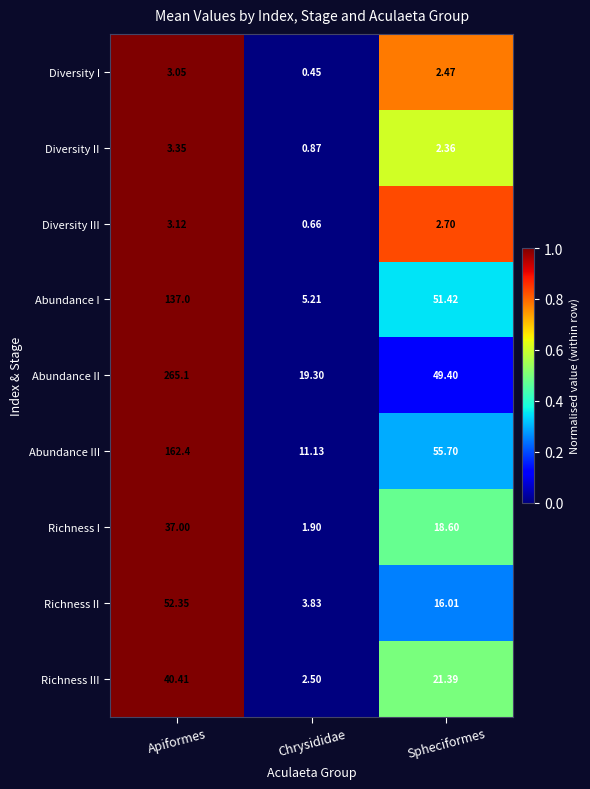

Which series has the largest range (max minus min)?

Abundance II